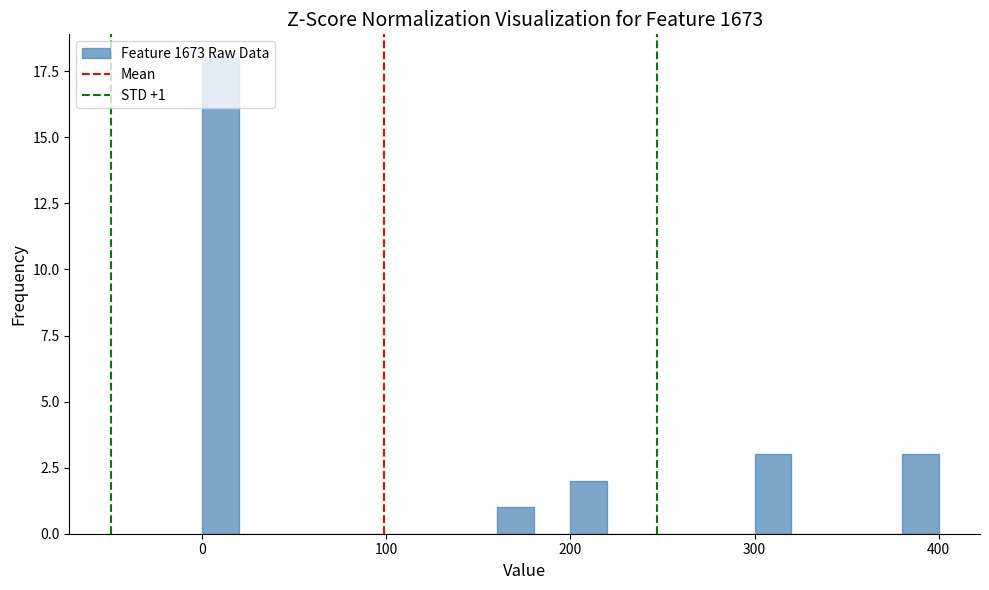

Read against the x-axis, roughly where is the centre of the tallest bar?

10